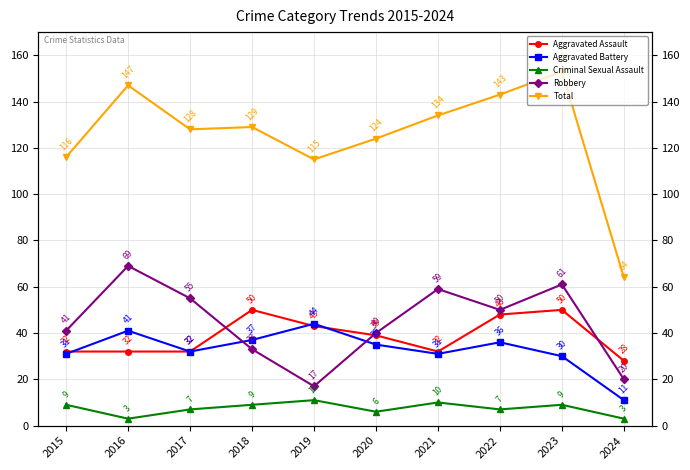

In Robbery, how many points are lower than both neighbors (excluding endpoints)?

2